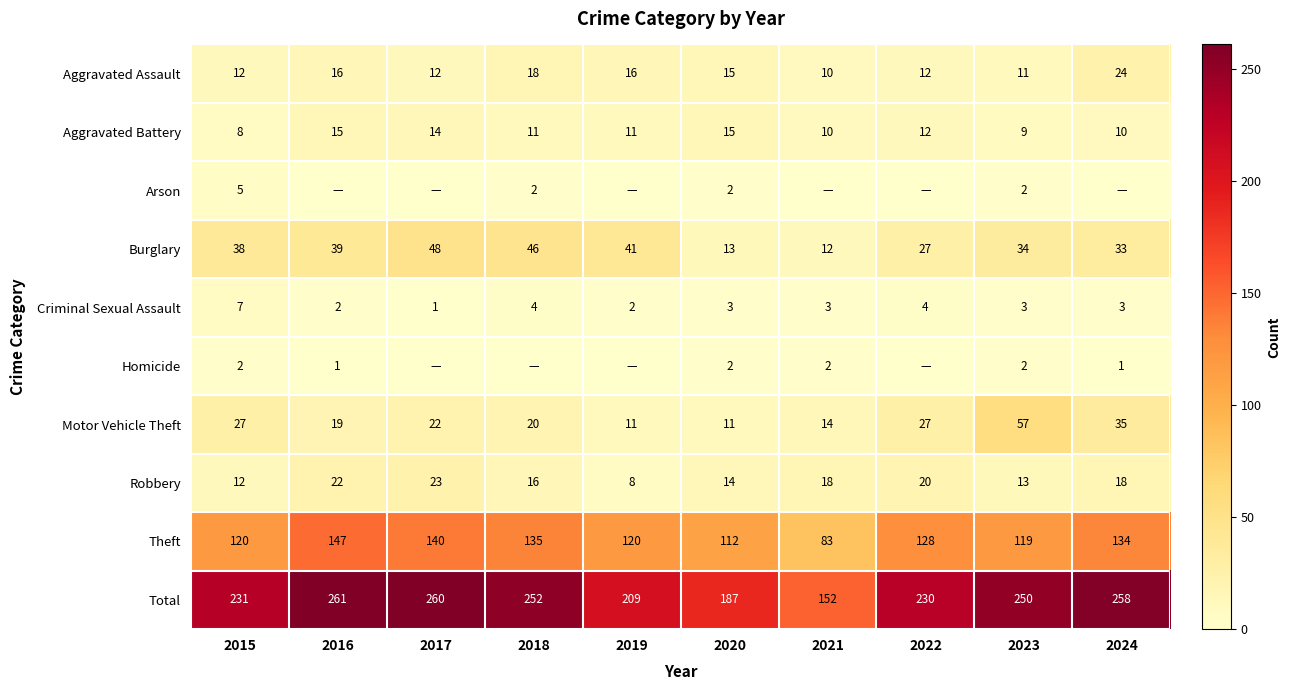

Between 2023 and 2016, which is larger?

2016